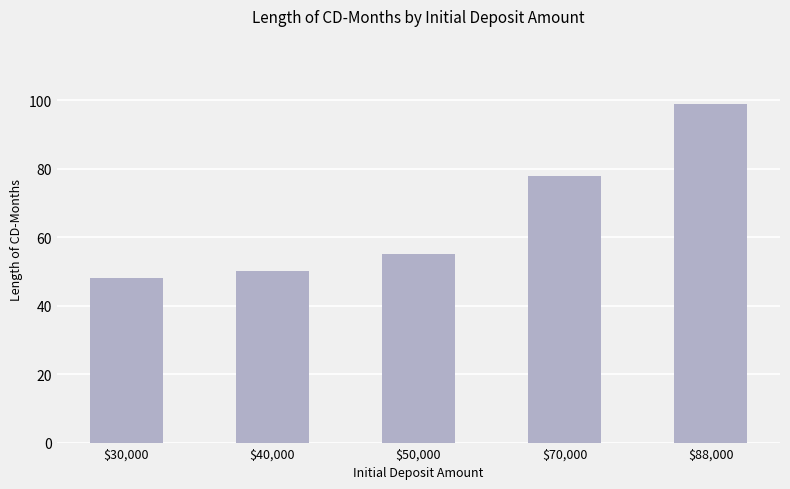

Which label corresponds to the largest value in the chart?

$88,000